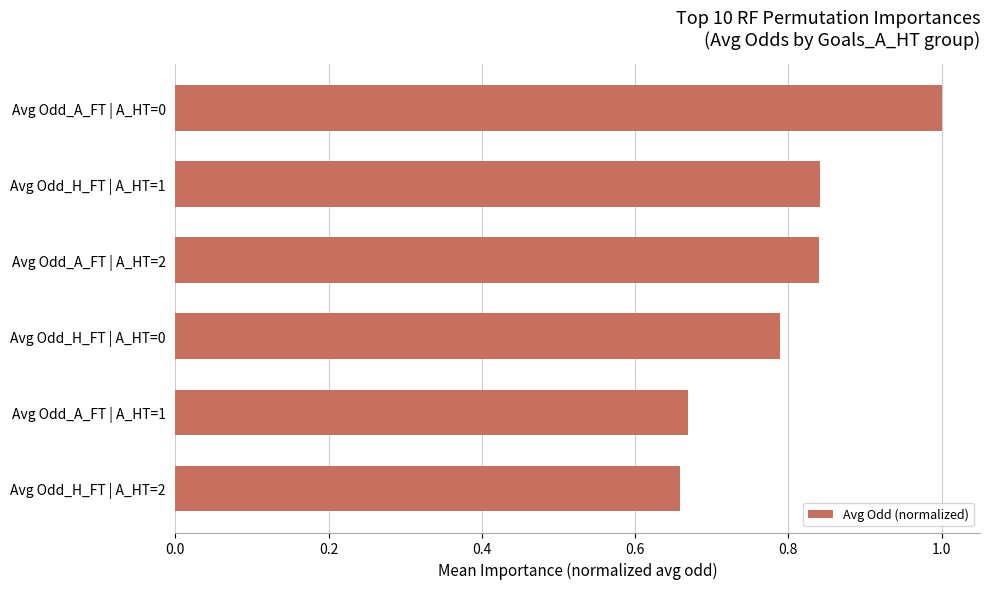

What is the sum of all values?

4.8